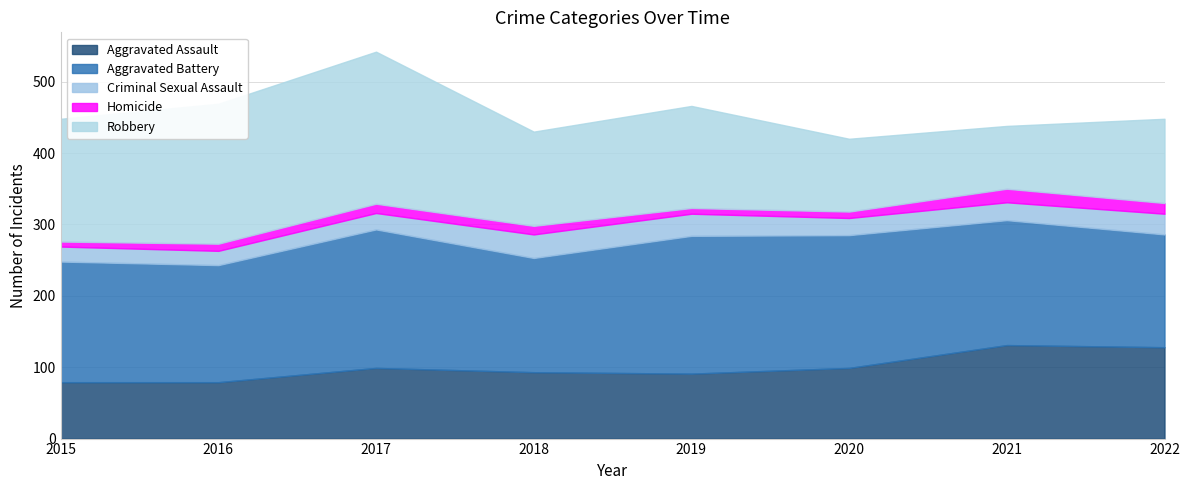

What is the total value across all series at 2020?

420